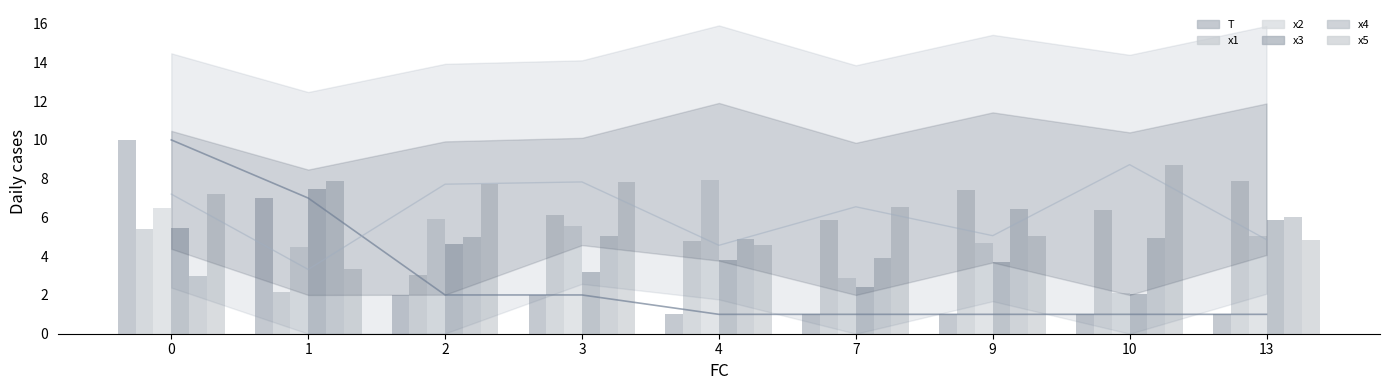

Which has a higher value, 10 or 3?

3